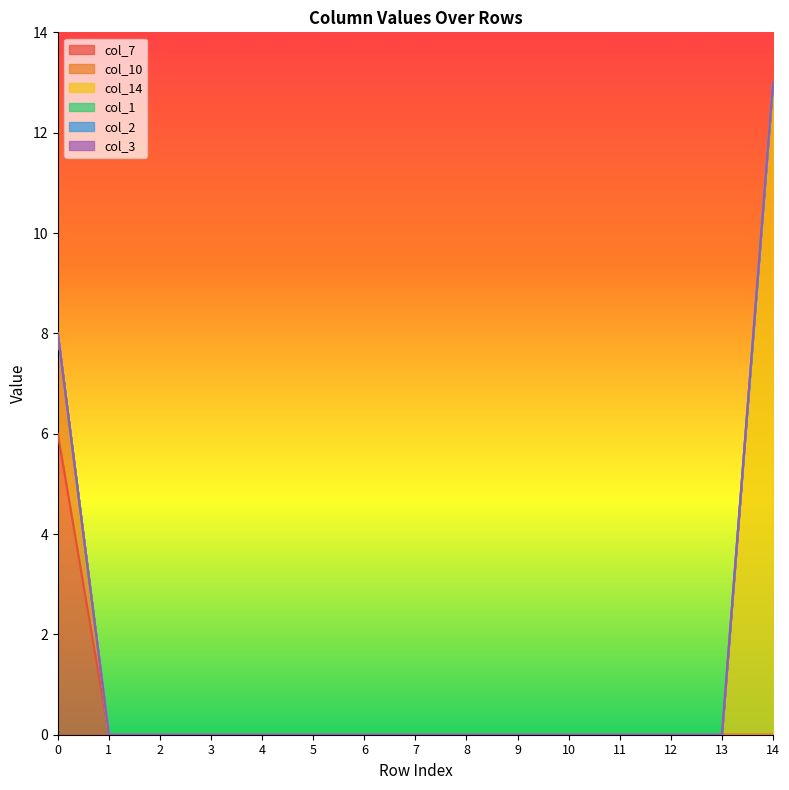

True or false: col_14 has more than 0 interior local peaks.

False